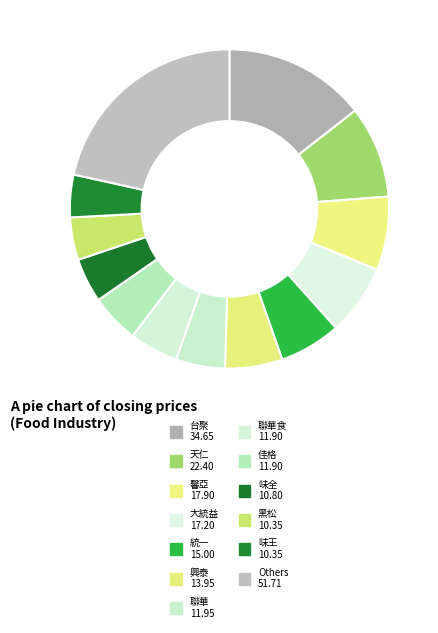

How many slices are in this pie chart?

13